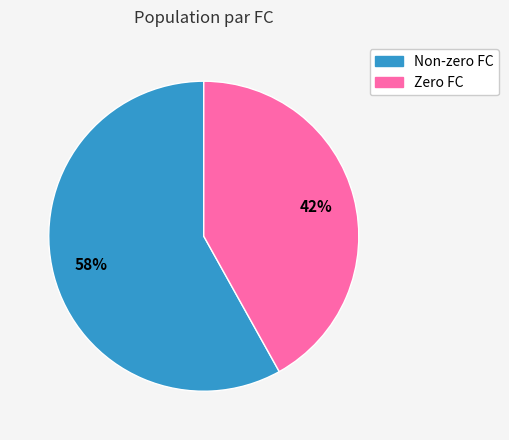

Does any single category account for the majority?

Yes